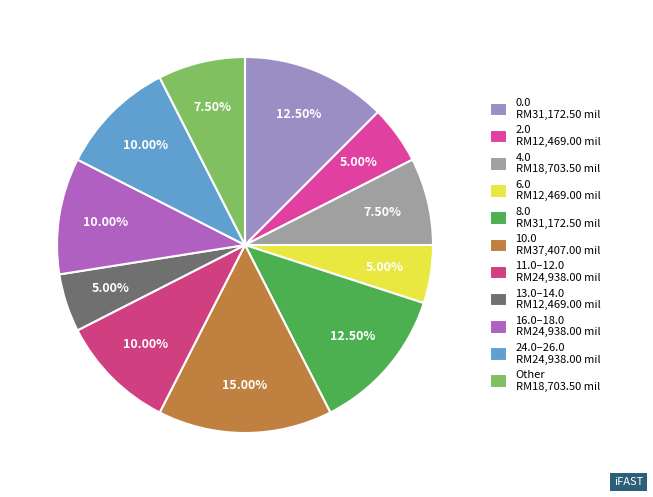

How many segments does this pie chart have?

11